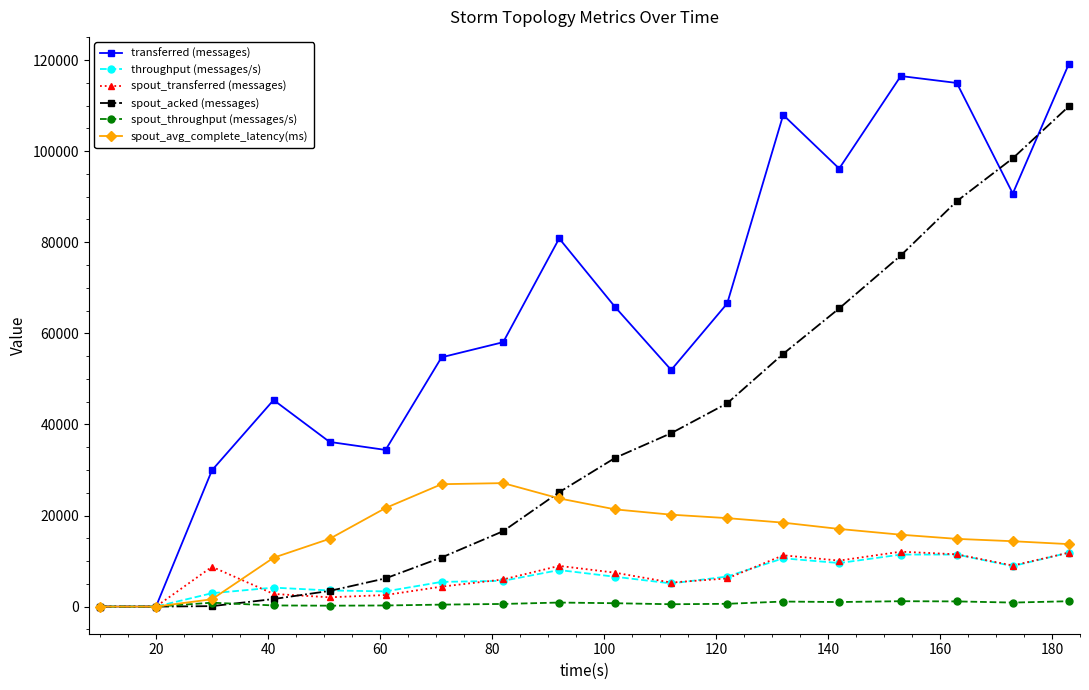

How many categories are shown in the chart?

18